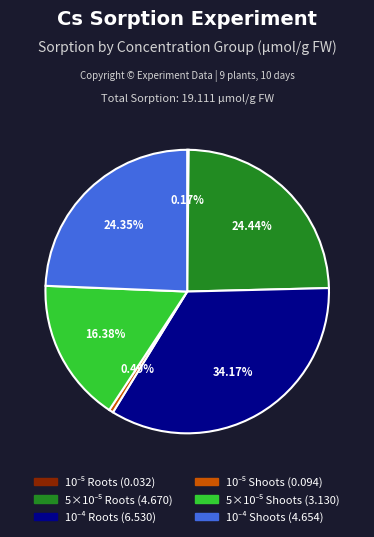

Does any single category account for the majority?

No